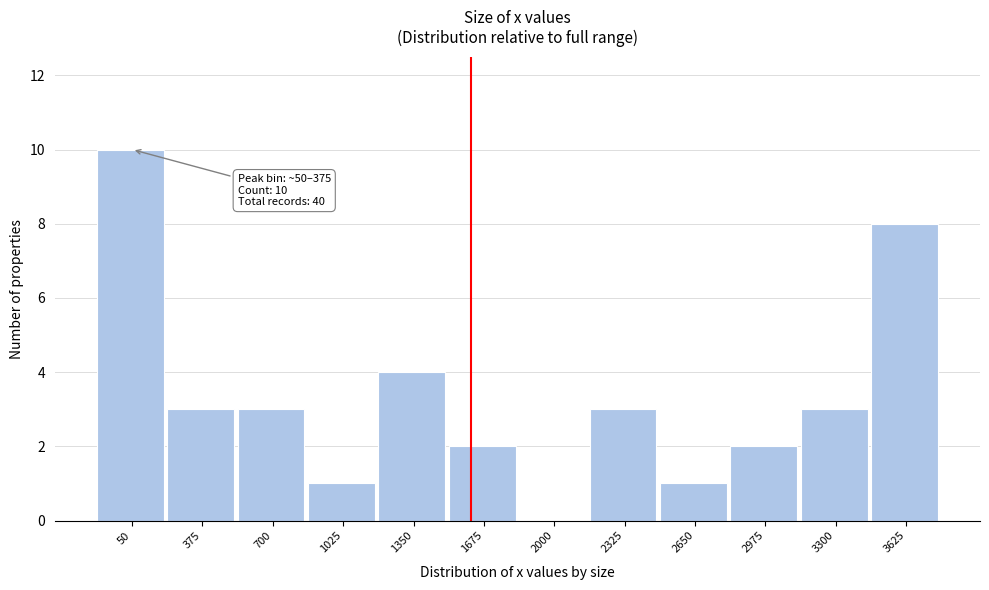

Reading right to left, what are all the values shown in this chart?

3625=8	3300=3	2975=2	2650=1	2325=3	2000=0	1675=2	1350=4	1025=1	700=3	375=3	50=10